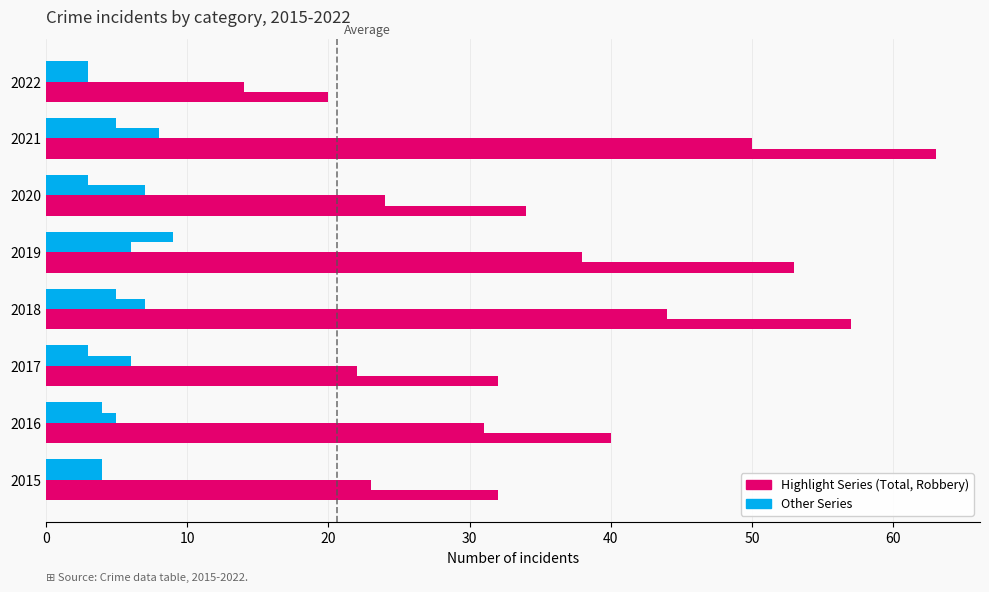

Reading left to right, what are all the values shown in this chart?

Total: 32	40	32	57	53	34	63	20
Robbery: 23	31	22	44	38	24	50	14
Aggravated Battery: 4	5	6	7	6	7	8	3
Aggravated Assault: 4	4	3	5	9	3	5	3